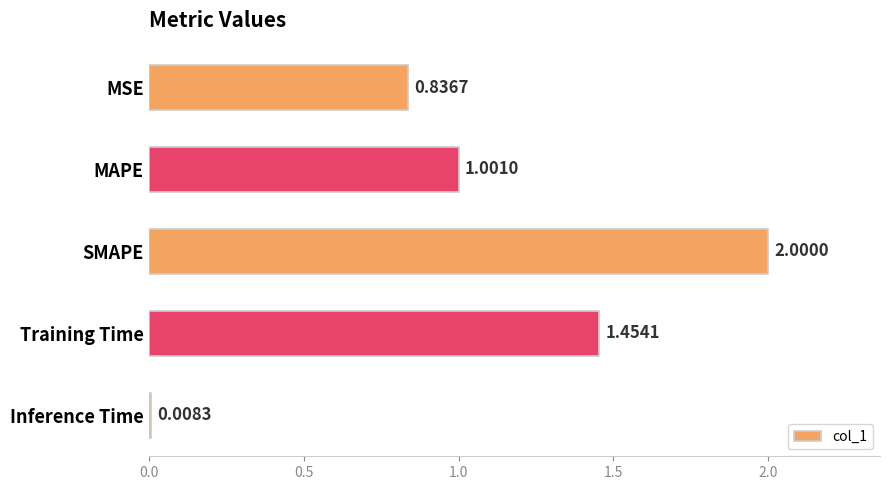

At which label is the value closest to 1?

MAPE